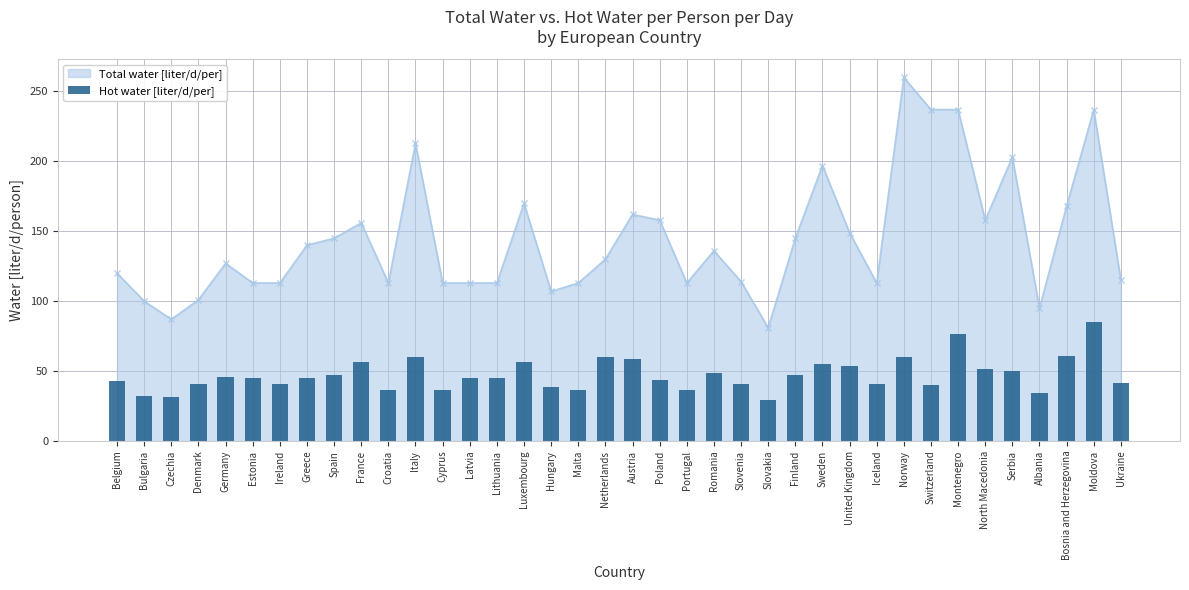

At which category does Total water [liter/d/per] reach its first local valley?

Czechia